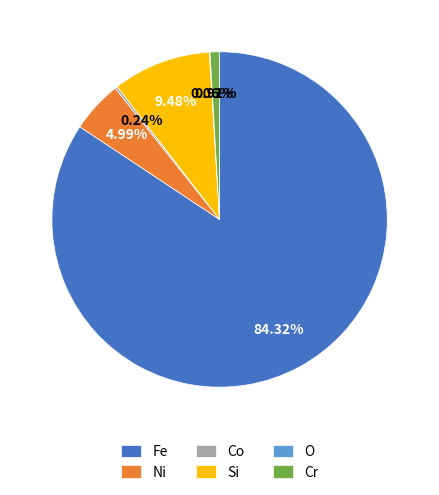

Is there any slice that represents more than half of the pie?

Yes